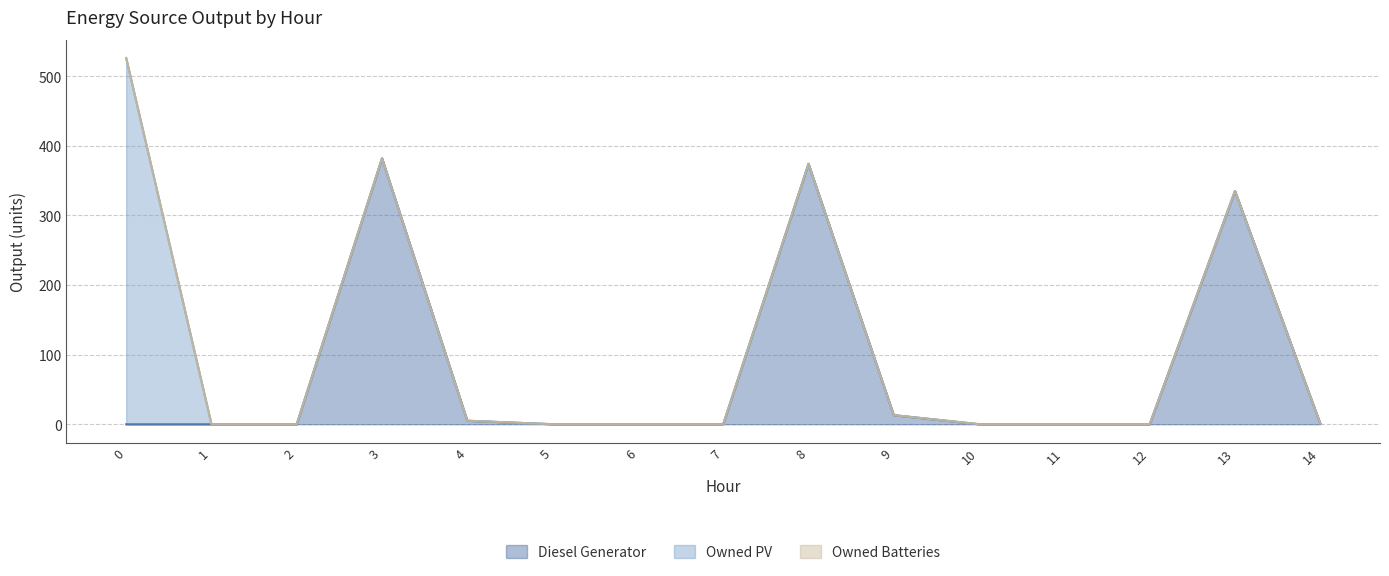

What are all the series names shown in the legend?

Diesel Generator, Owned PV, Owned Batteries